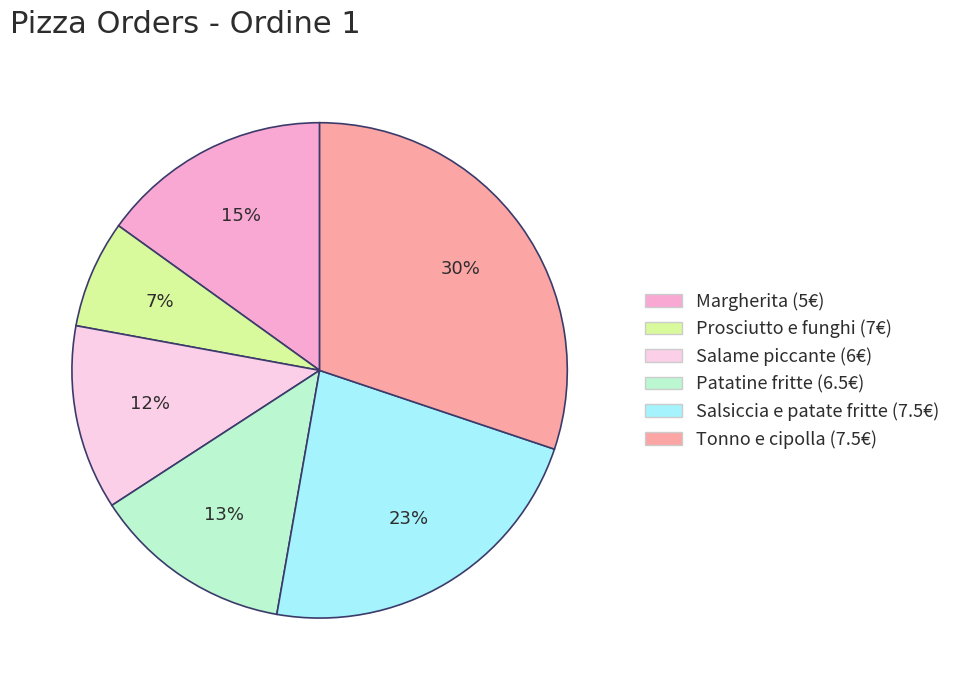

Is there a majority slice in this chart?

No